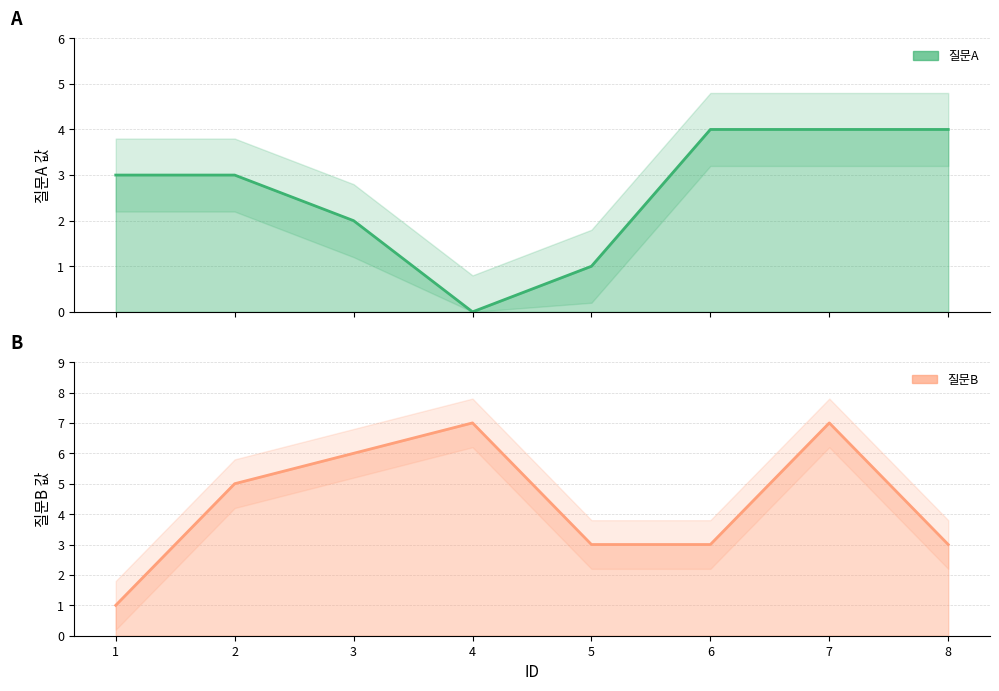

Is it true that 질문A equals 4 at 6?

True